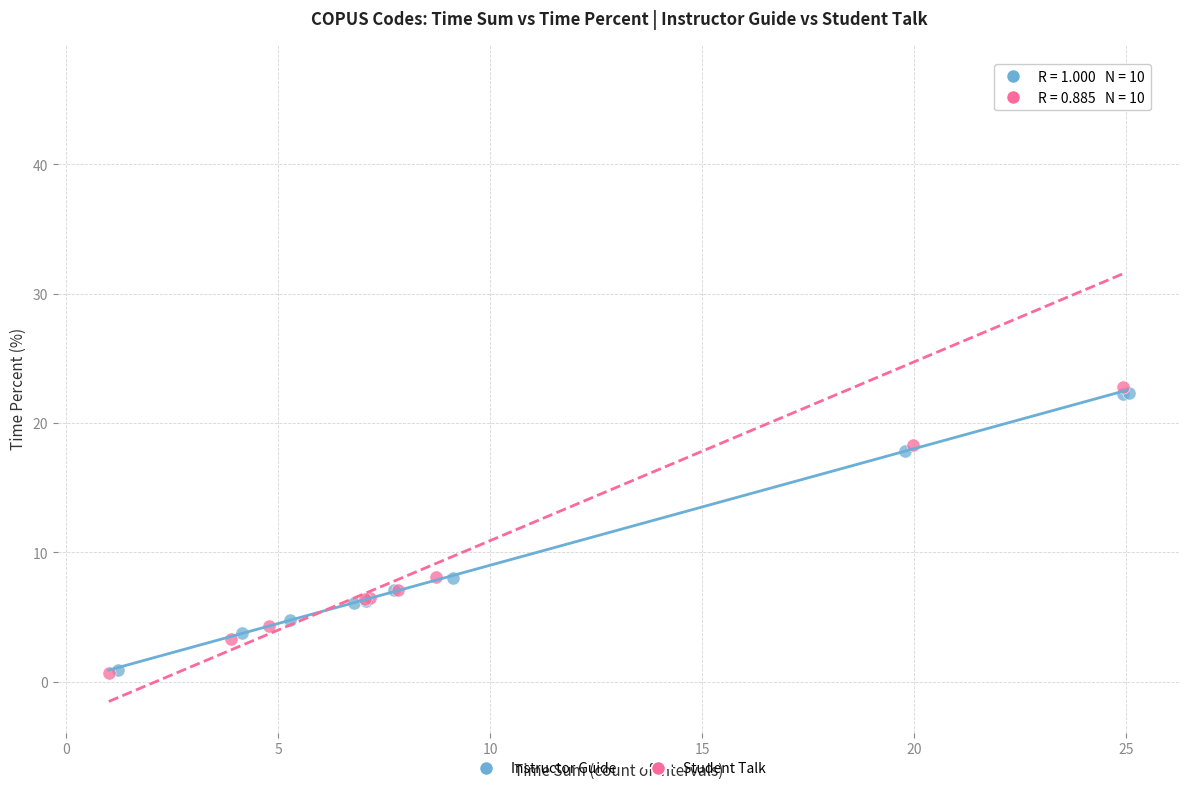

Which series has the largest Y range (max minus min)?

Student Talk